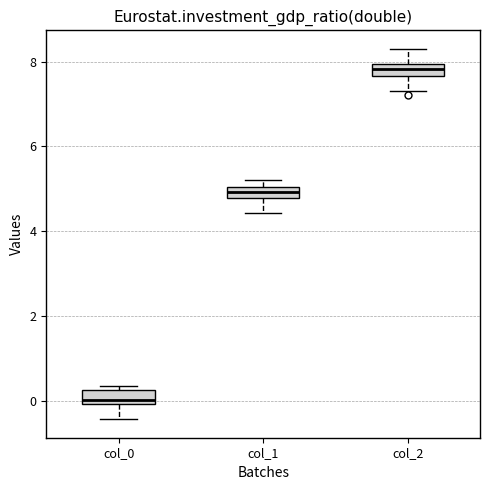

Where does the lower whisker of the box for col_0 end on the y-axis? The values are not printed on the chart, so give them approximately, as read against the axis.

-0.4